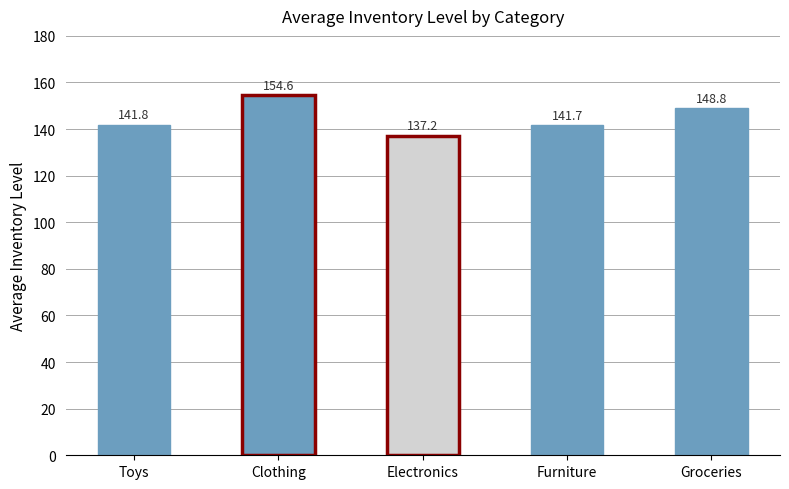

How many bars are there in total?

5